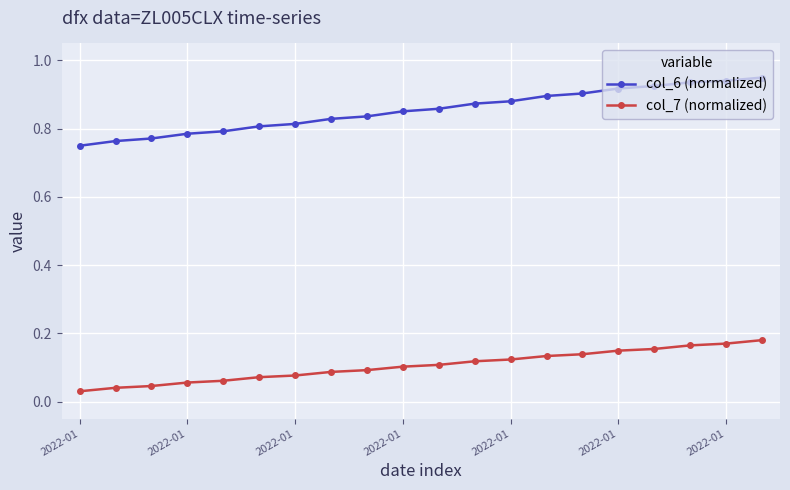

List the series in order of their peak value, lowest first.

col_7 (normalized), col_6 (normalized)